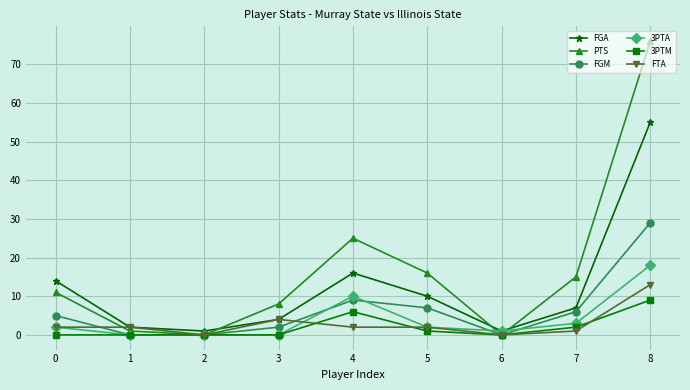

At how many categories does at least one series exceed 3?

6